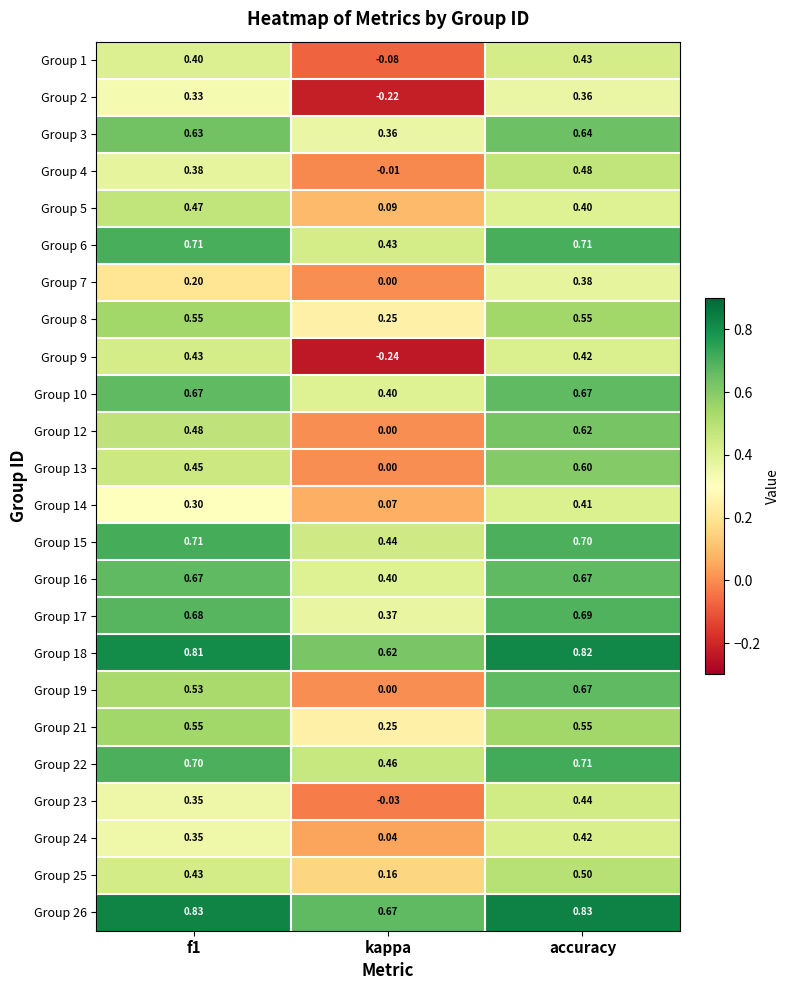

Where is Group 21 nearest to the value 0?

kappa